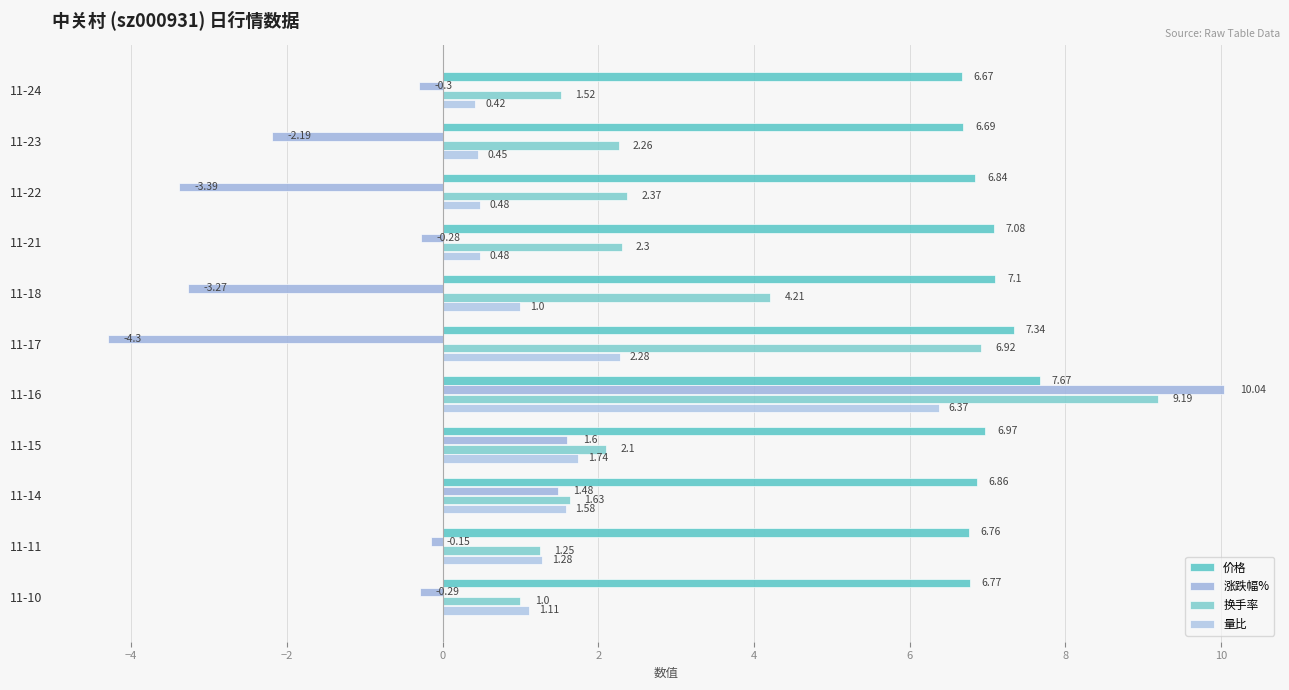

How many series are shown in this chart?

4